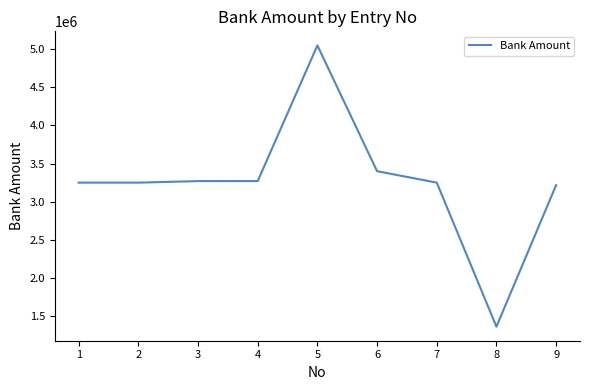

What is the approximate value at 4, to the nearest 10?

3270000